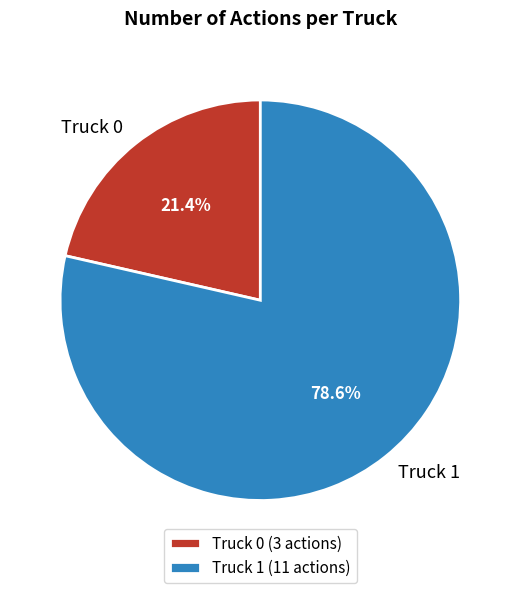

The Truck 1 slice represents 79% of the pie. True or false?

True